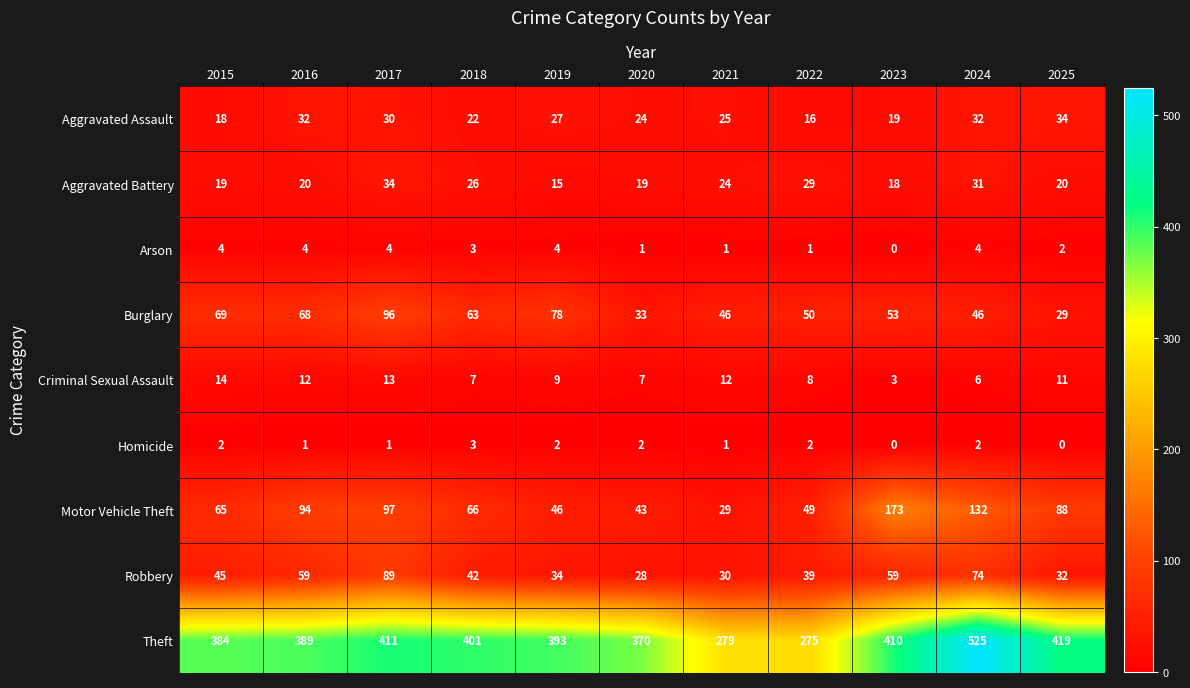

Which series has the widest spread of values?

Theft